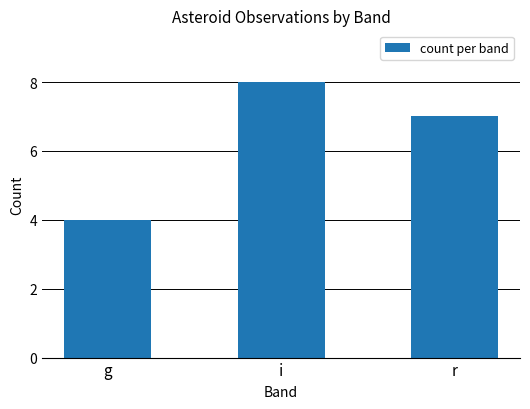

List the labels in order of value, largest first.

i, r, g